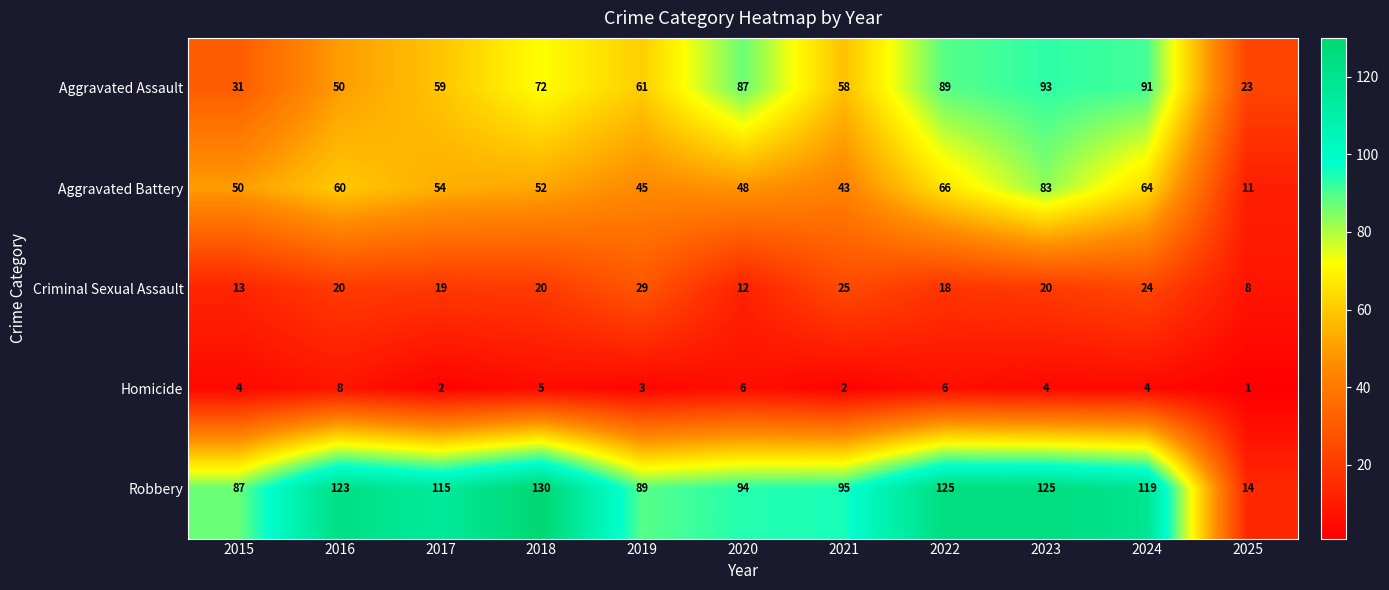

What is the minimum value shown in the chart?

1